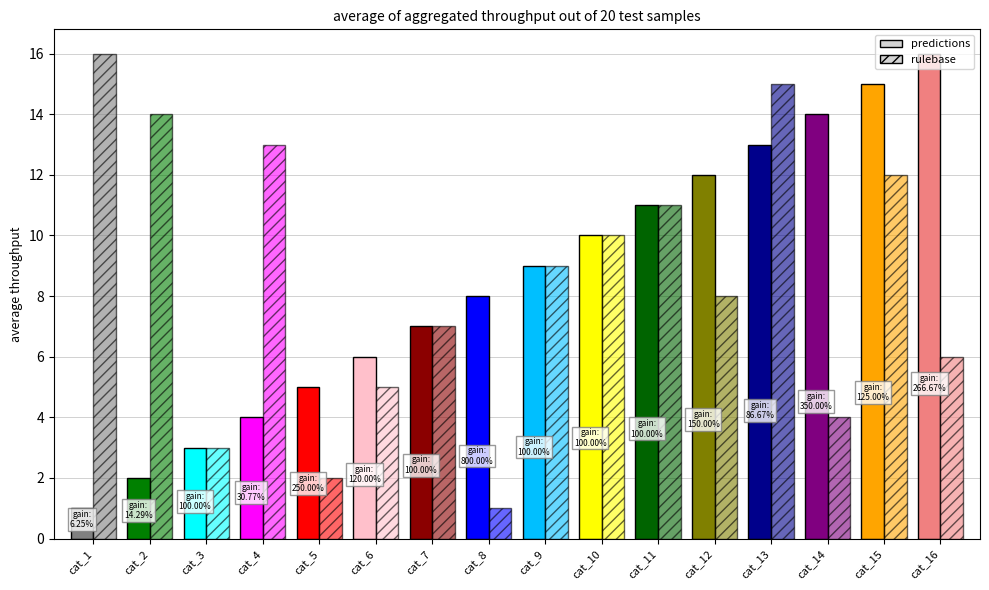

How many distinct data groups are displayed?

2